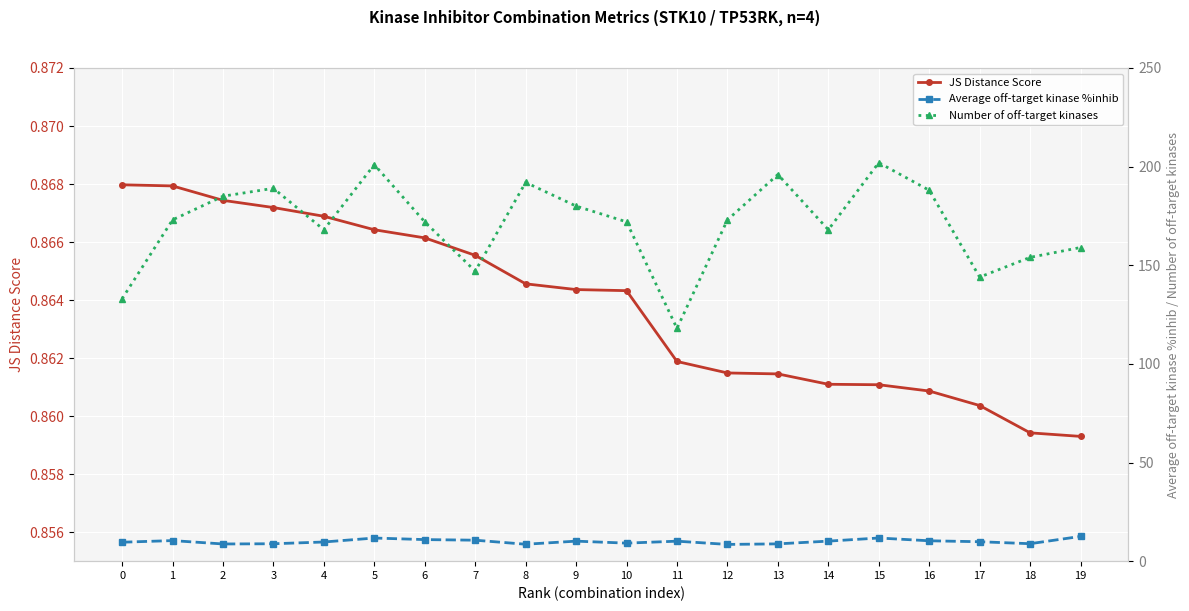

Where is the first local maximum for Average off-target kinase %inhib?

1